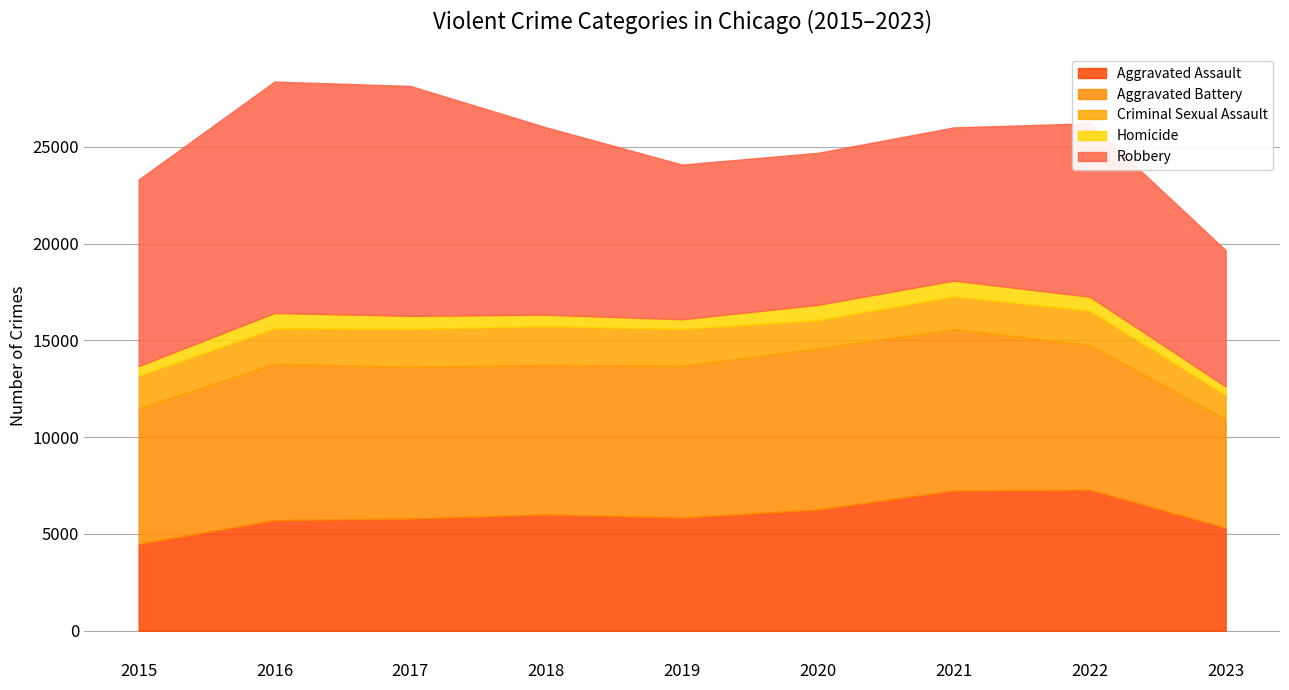

What is the difference between the maximum and minimum values in the Robbery series?

4921